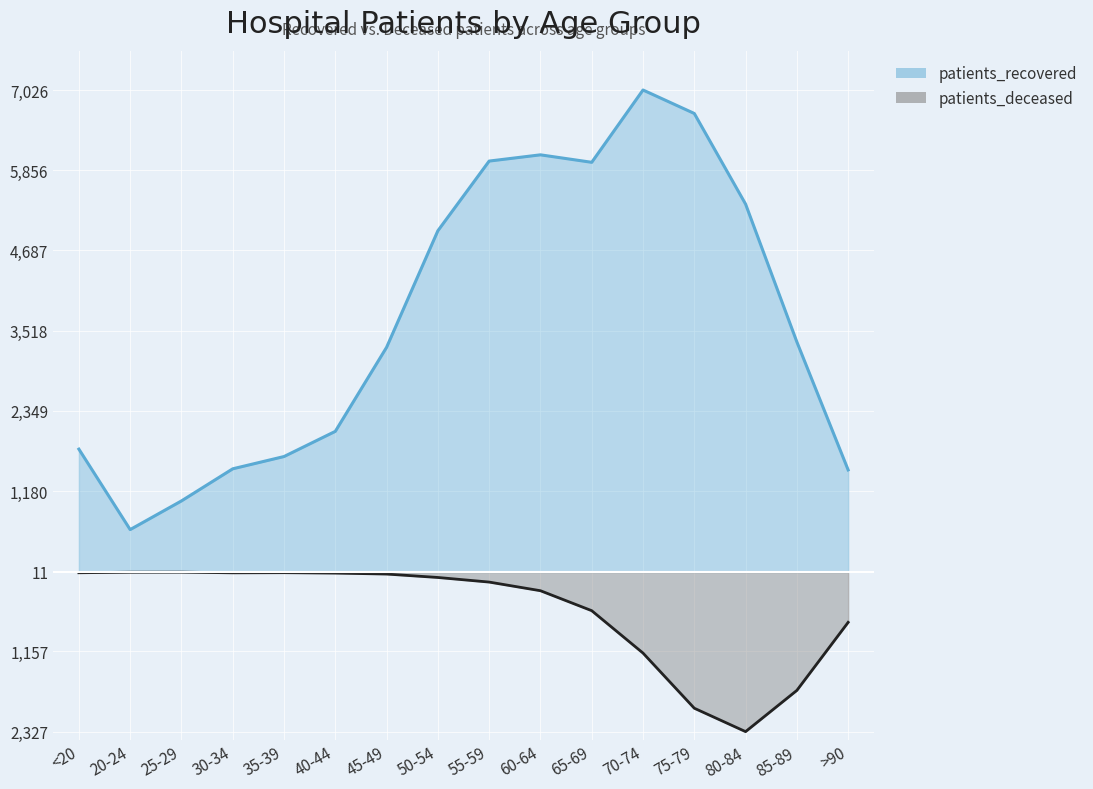

At which label does patients_recovered first exceed 3354?

50-54